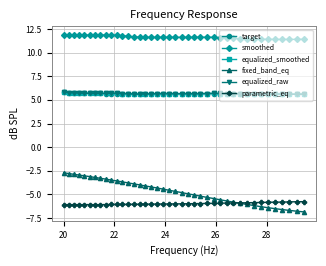

At how many categories does at least one series exceed 4?

40